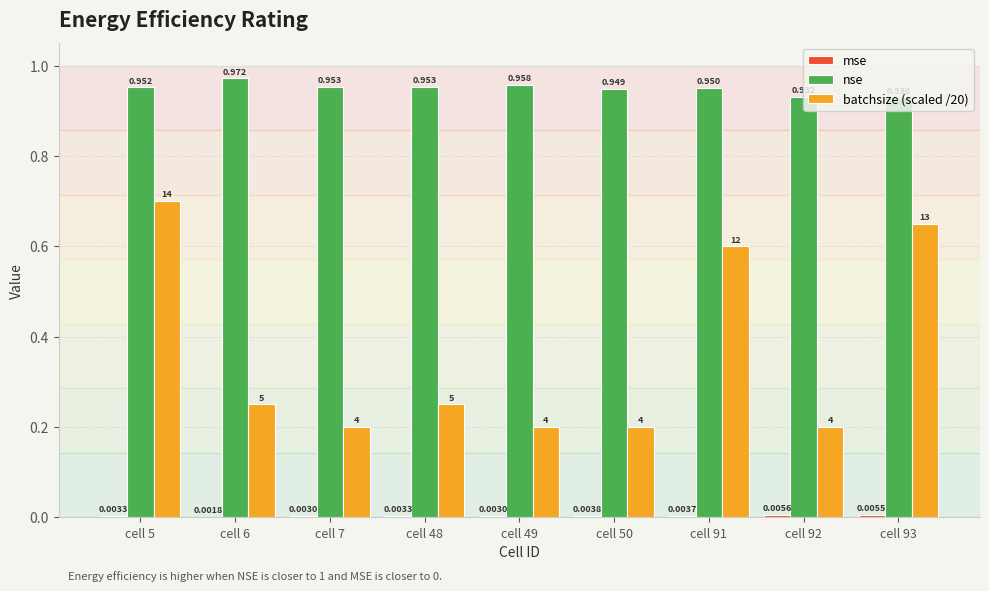

The batchsize (scaled /20) series shows 0.6 at cell 91. True or false?

True